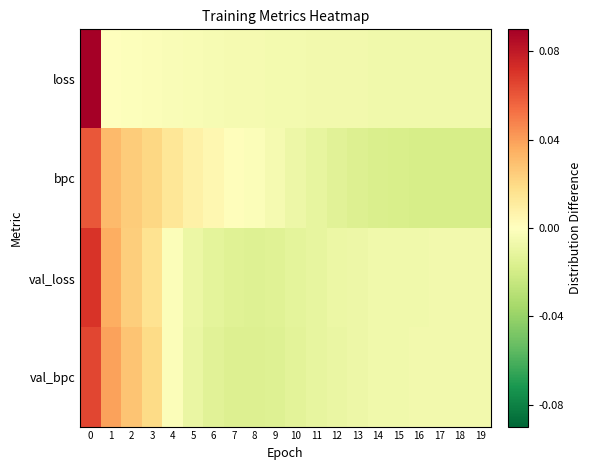

Between 5 and 11, which series saw the biggest shift?

bpc